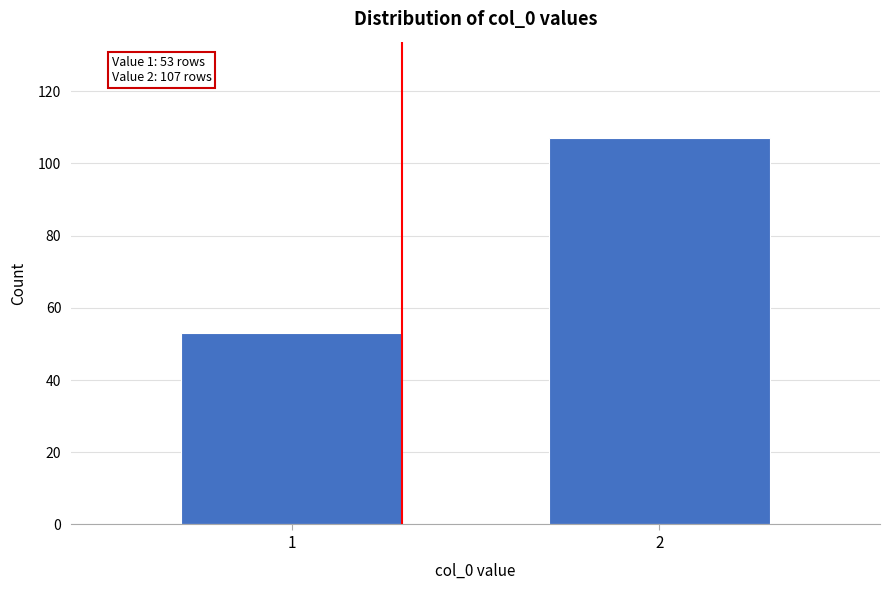

Reading right to left, transcribe all the data shown in this chart.

107	53